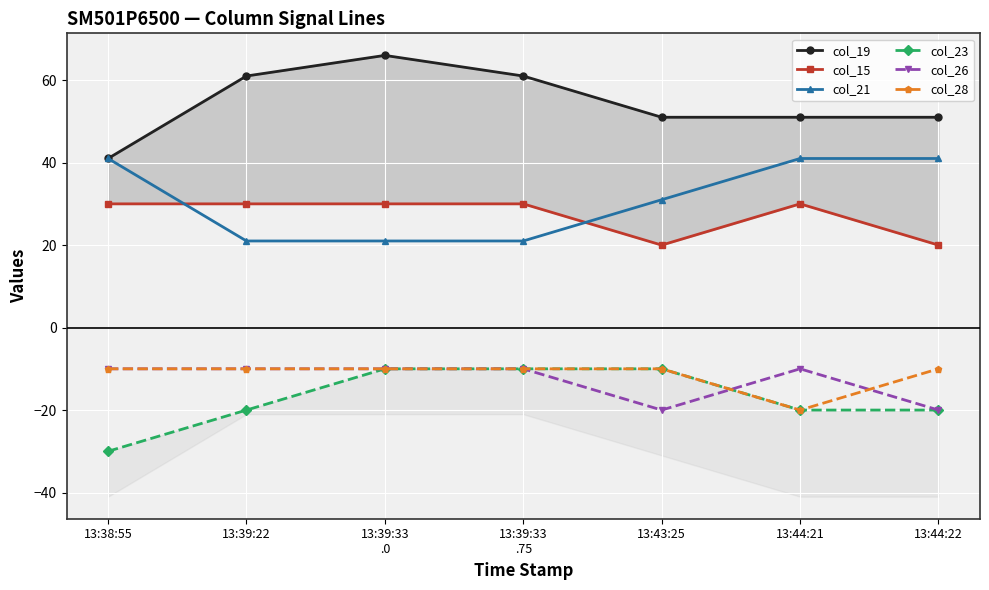

Which has a higher value, 13:43:25 or 13:44:22?

13:43:25